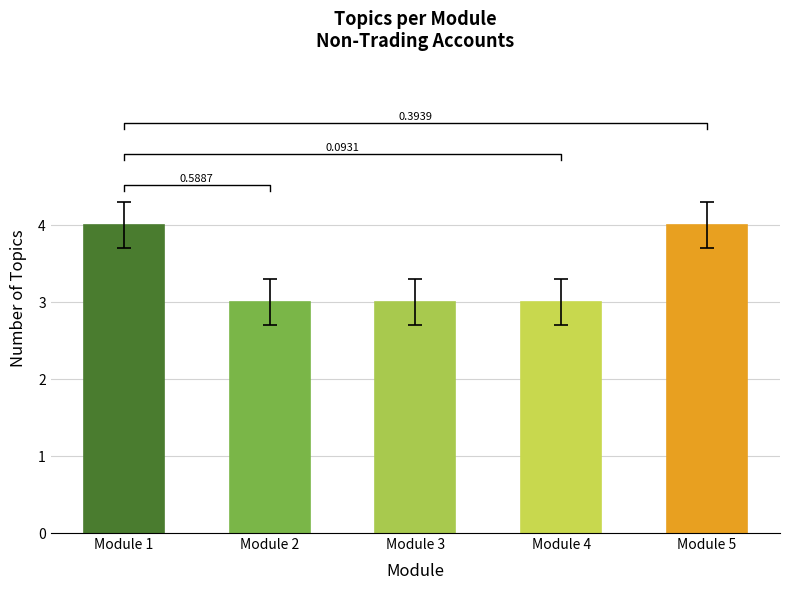

What is the value of the 2nd bar from the left?

3